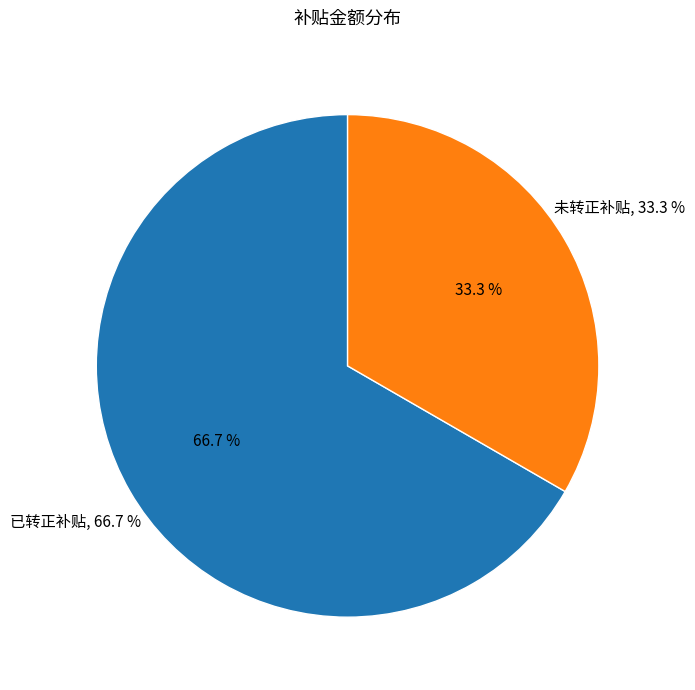

Count the number of slices in the pie.

2